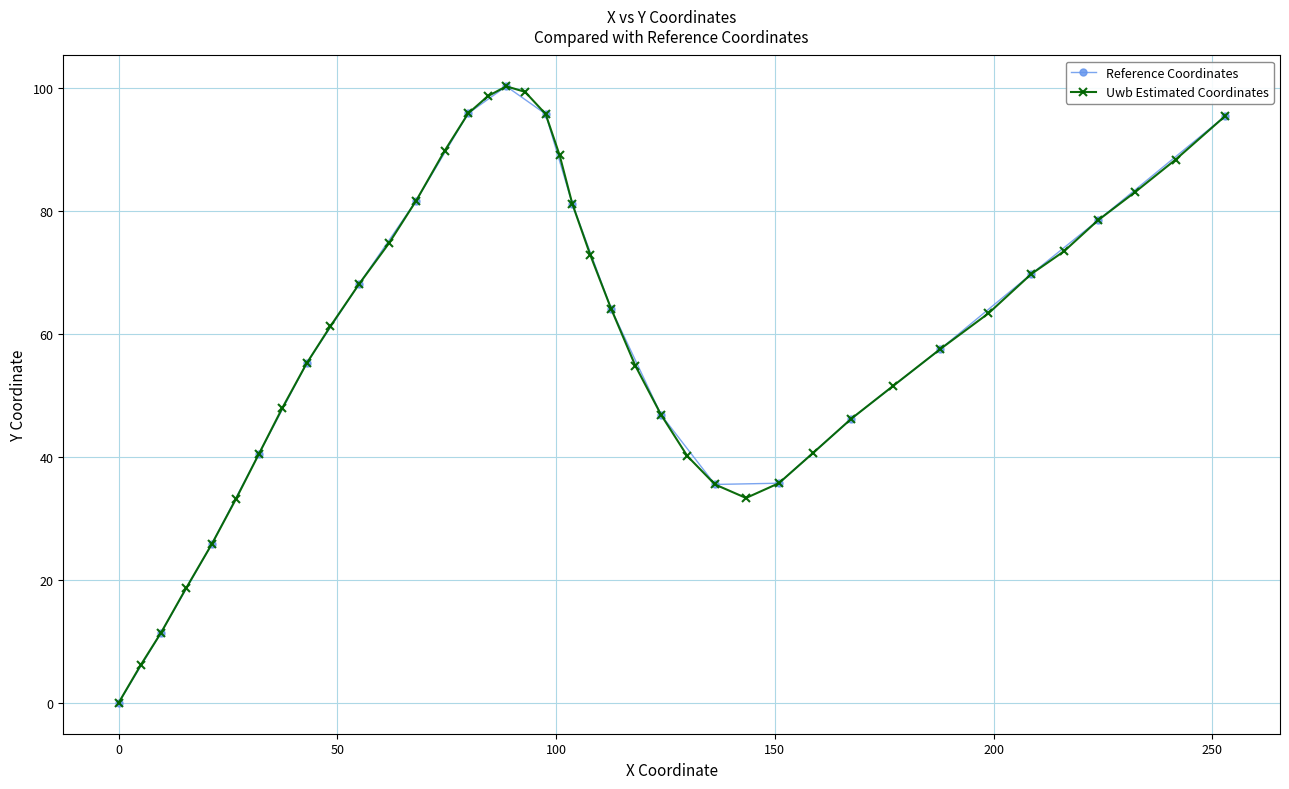

What is the maximum value for Uwb Estimated Coordinates?

100.2